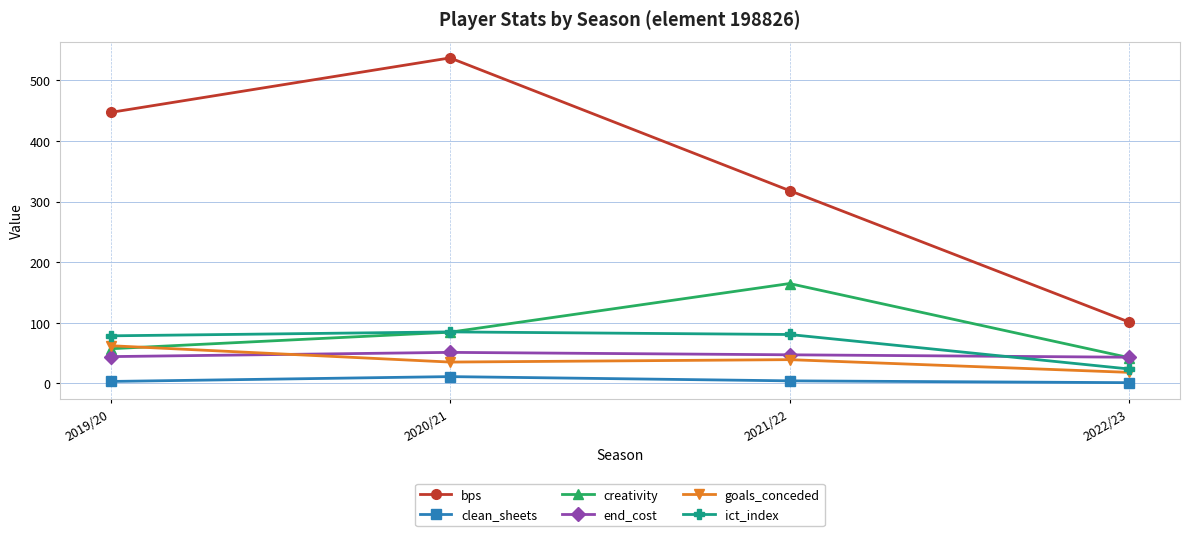

Rank the series at 2019/20 from lowest to highest value.

clean_sheets, end_cost, creativity, goals_conceded, ict_index, bps